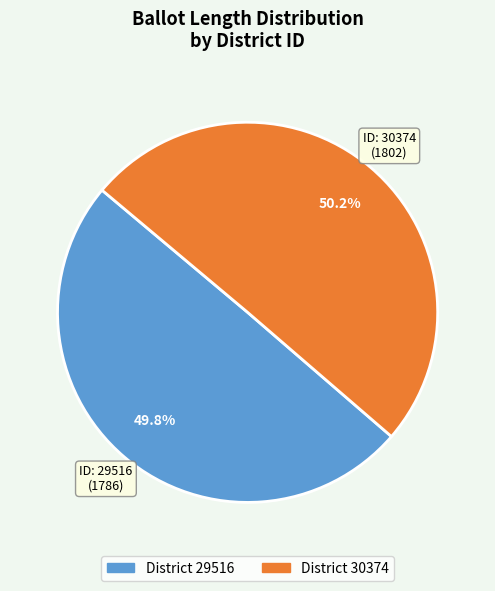

Is there a majority slice in this chart?

Yes